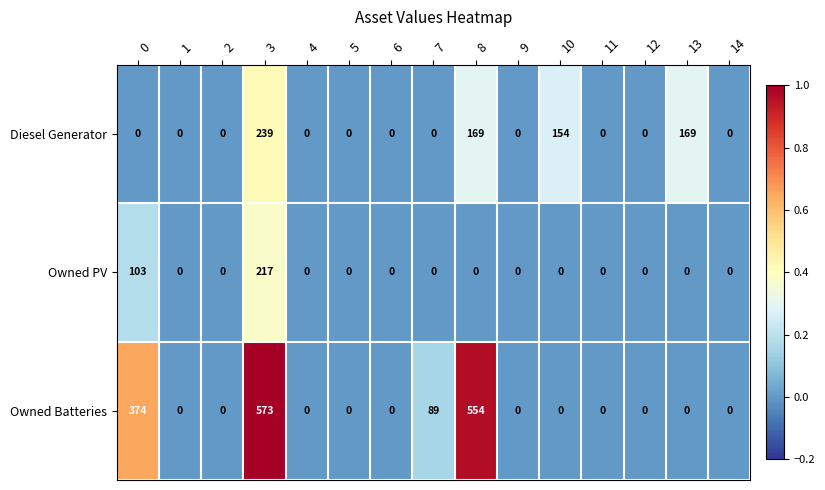

Which series has the widest spread of values?

Owned Batteries